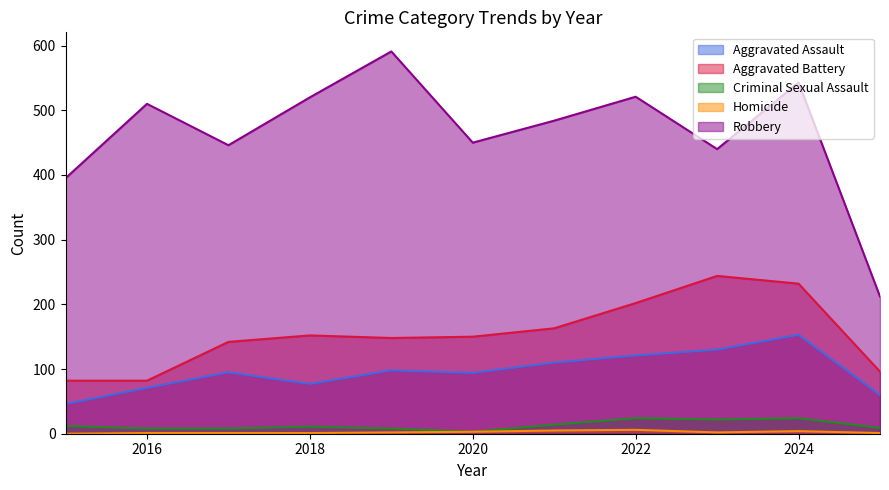

What is the difference between the Criminal Sexual Assault values at 2020 and 2016?

5